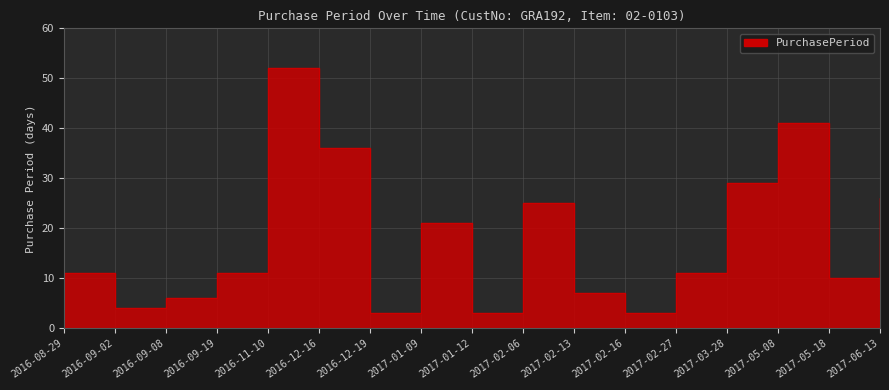

What is the change in value from 2017-02-13 to 2017-05-08?

+34